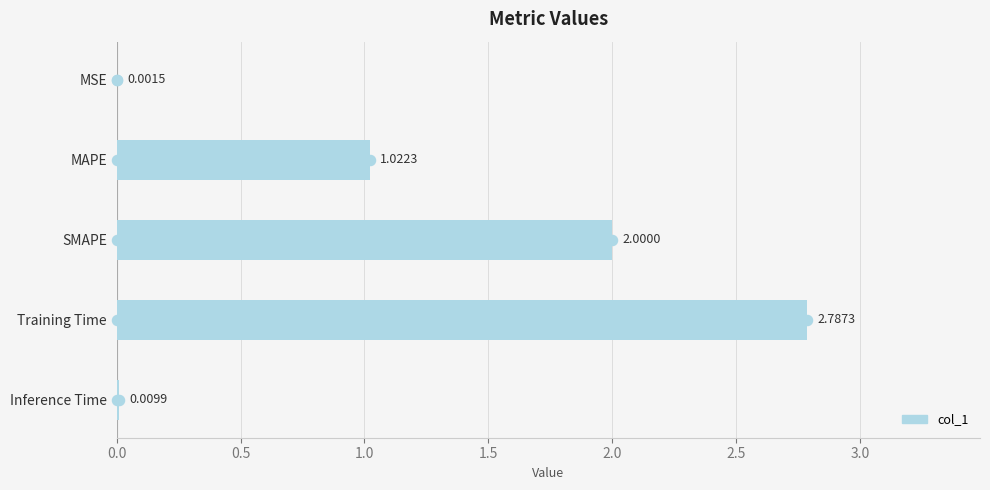

Which has a higher value, SMAPE or Training Time?

Training Time